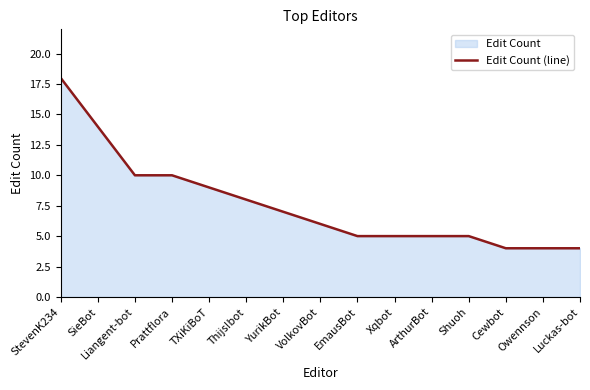

Rank the categories by value from highest to lowest.

StevenK234, SieBot, Liangent-bot, Prattflora, TXiKiBoT, Thijs!bot, YurikBot, VolkovBot, EmausBot, Xqbot, ArthurBot, Shuoh, Cewbot, Owennson, Luckas-bot